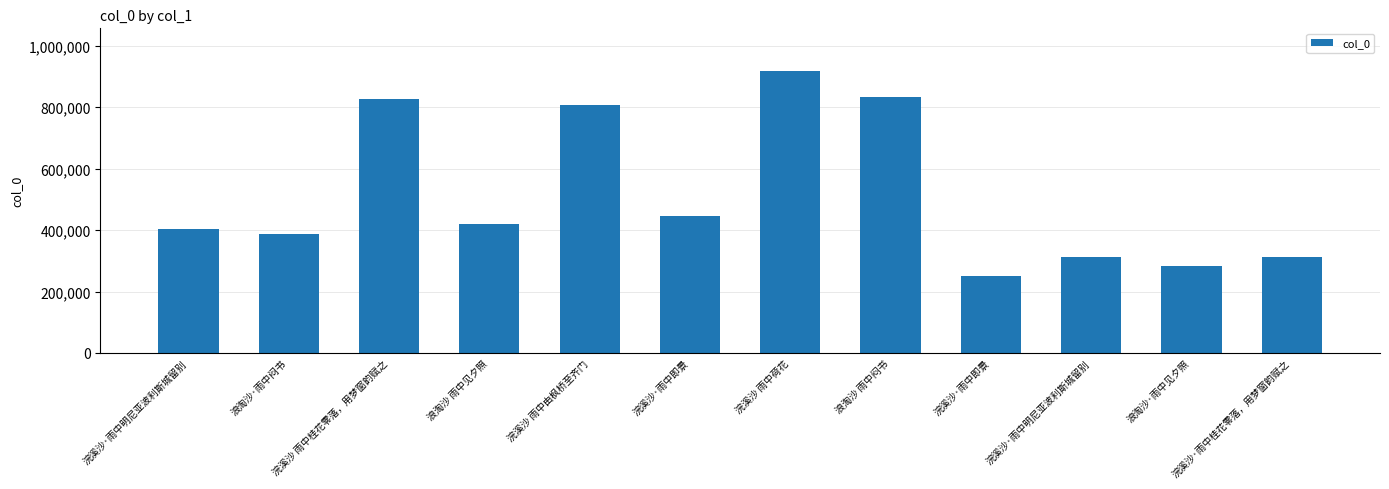

What is the value of the 11th bar from the left?

281629